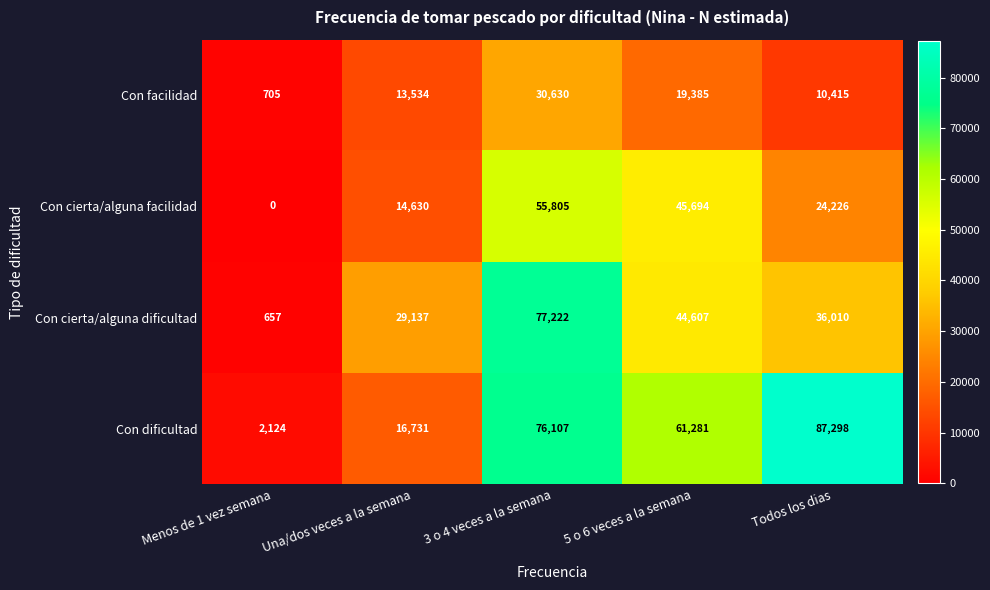

Which series has the largest total across all categories?

Con dificultad